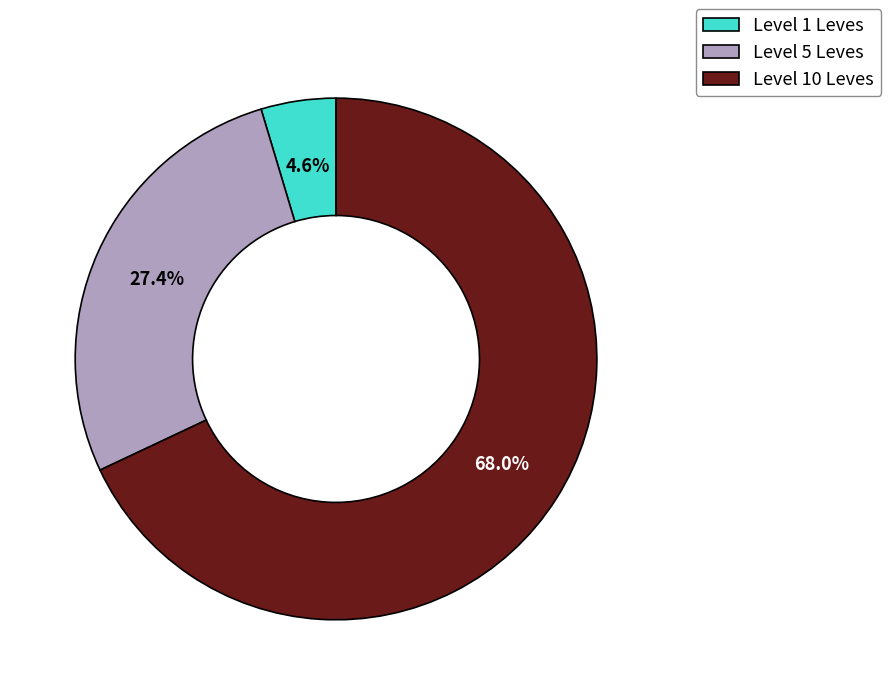

Which has a higher value, Level 5 Leves or Level 1 Leves?

Level 5 Leves